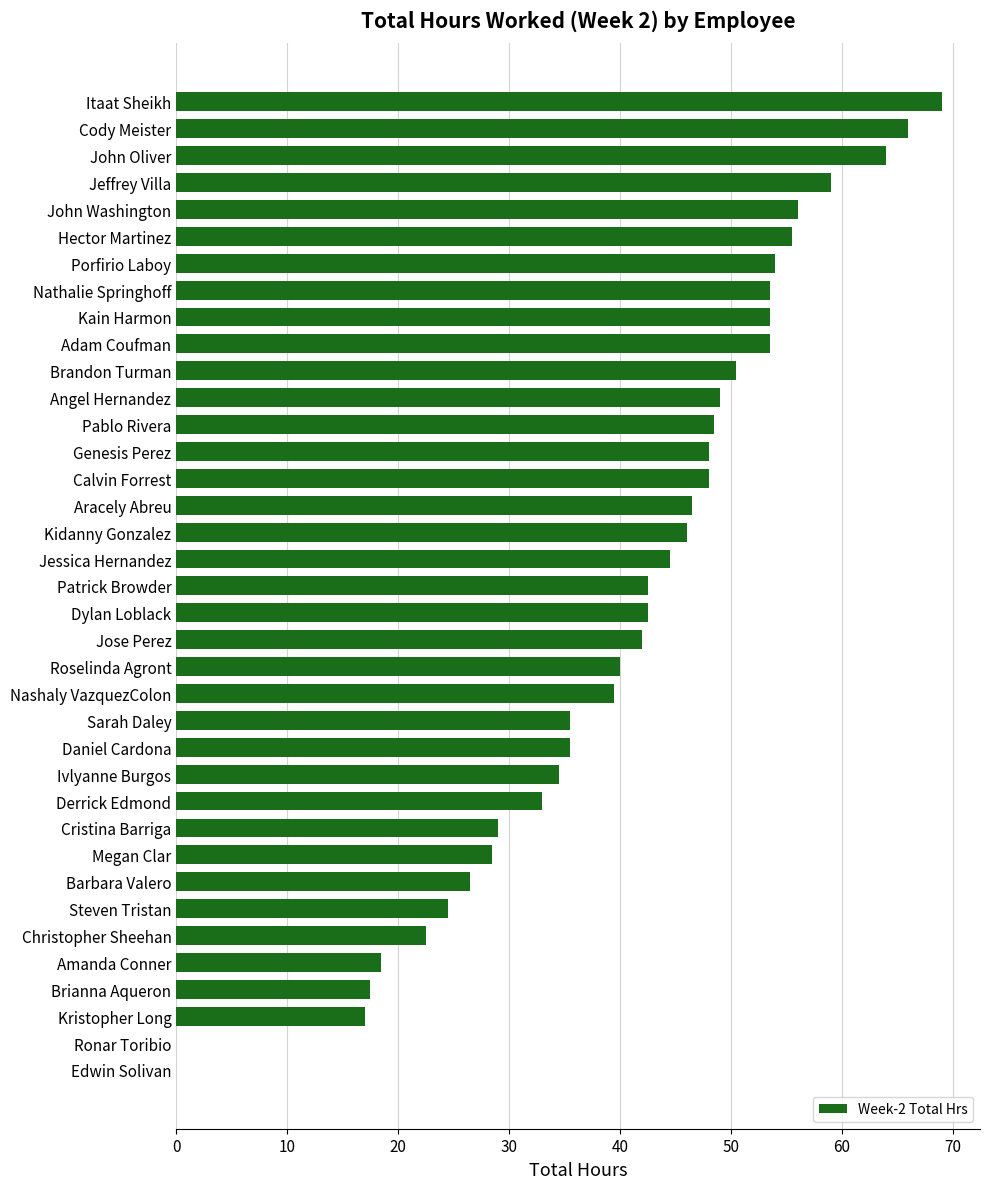

What is the maximum value shown in the chart?

69.0